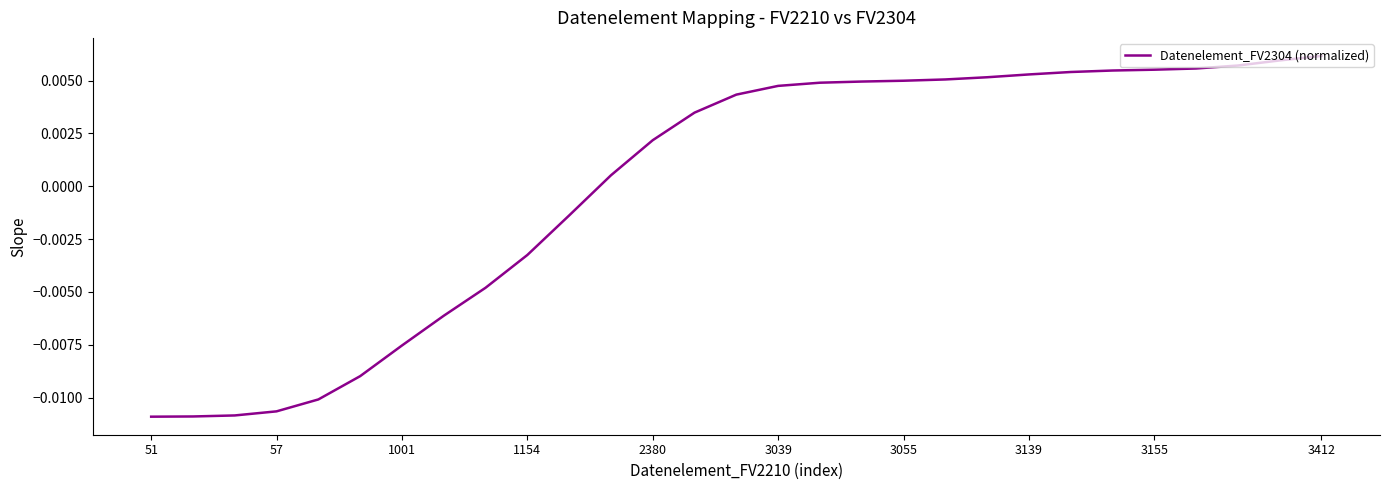

How many lines are shown in the chart?

1